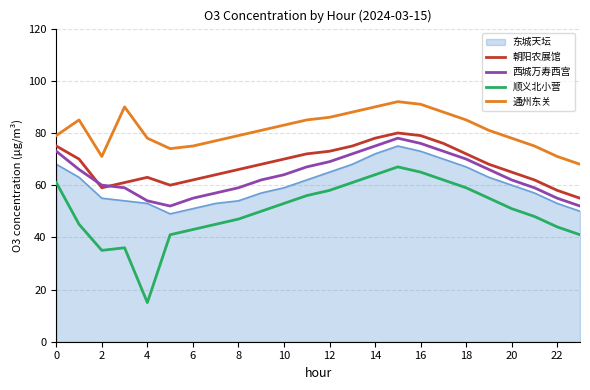

What is the minimum value for 通州东关?

68